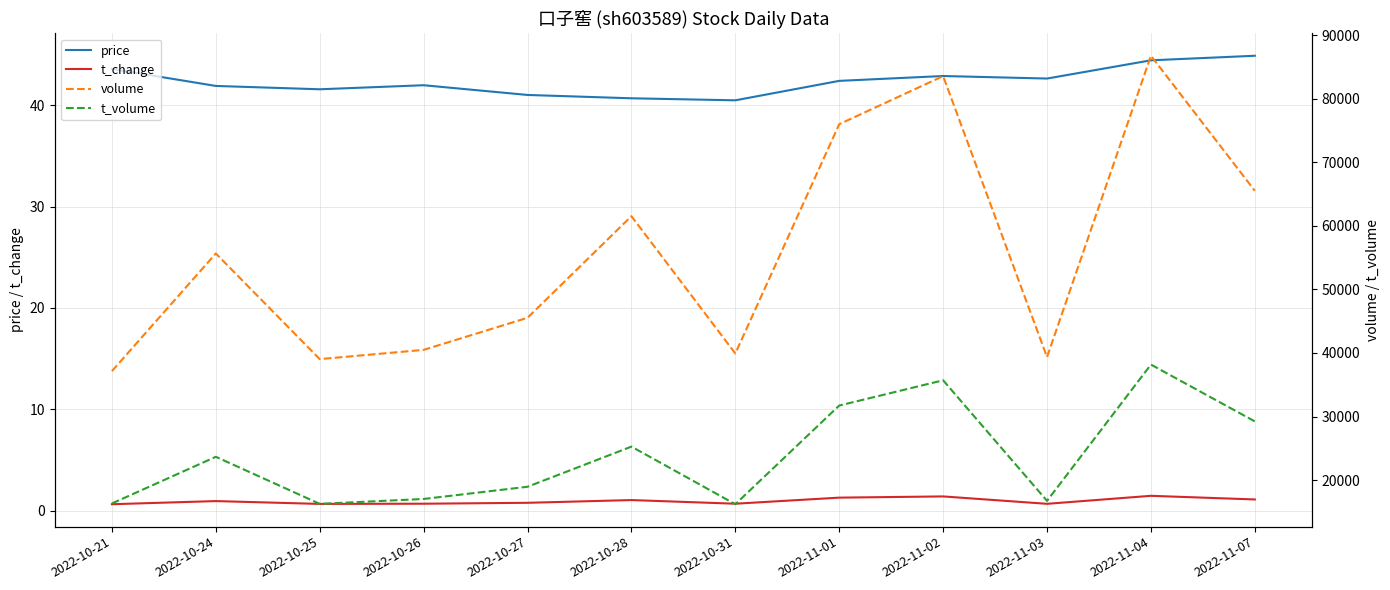

At which label does price first exceed 42?

2022-10-21